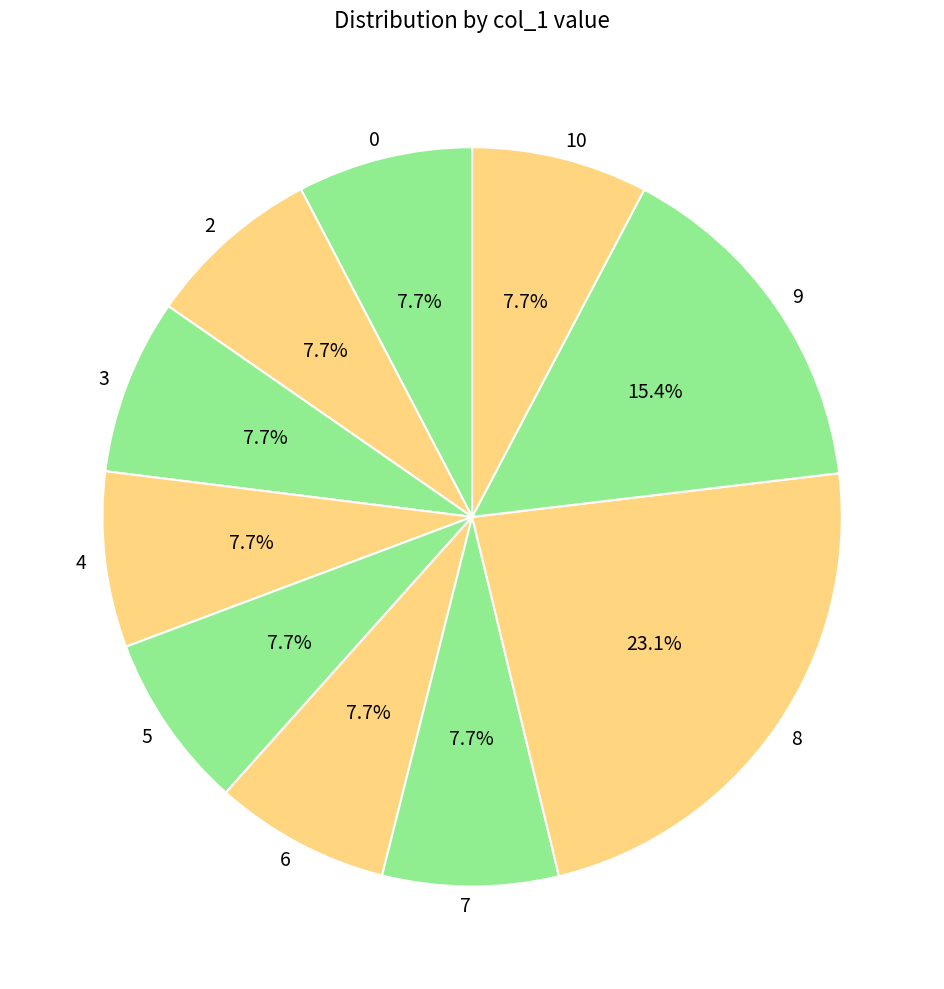

Does 2 represent more than half of the total?

No